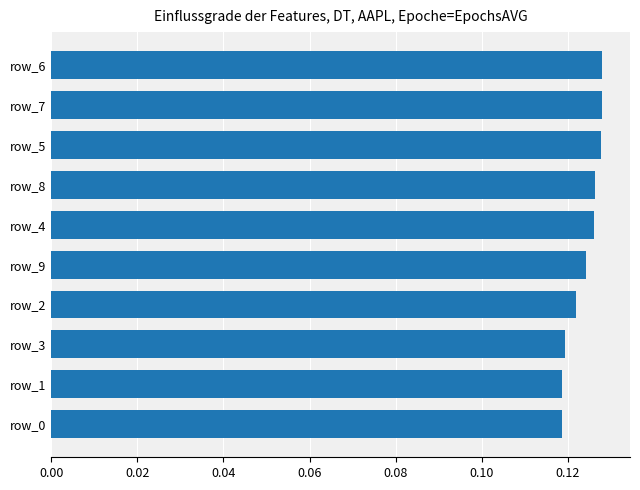

Which has a higher value, row_3 or row_8?

row_8